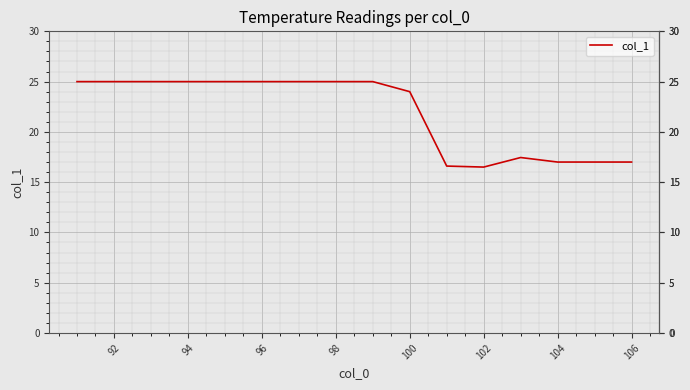

What is the difference between the maximum and minimum values?

8.5